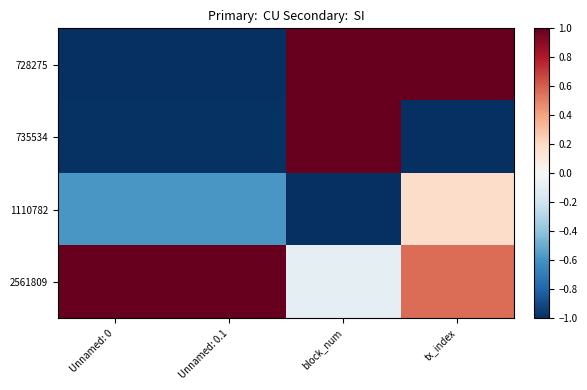

Between Unnamed: 0.1 and Unnamed: 0, which is larger?

Unnamed: 0.1